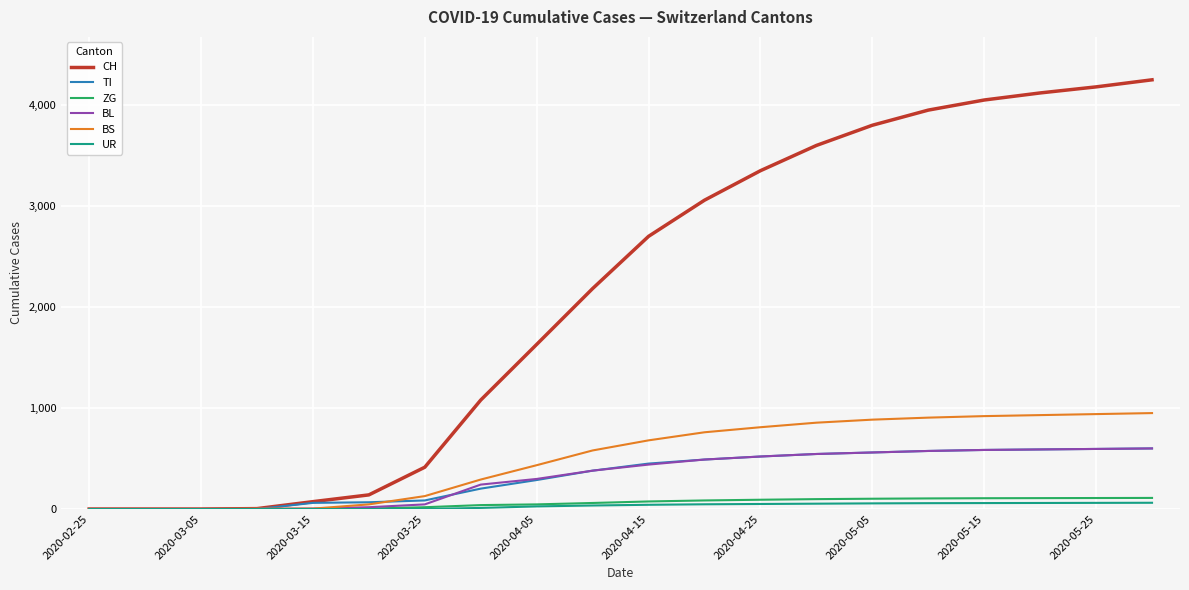

Which series has the largest total across all categories?

CH